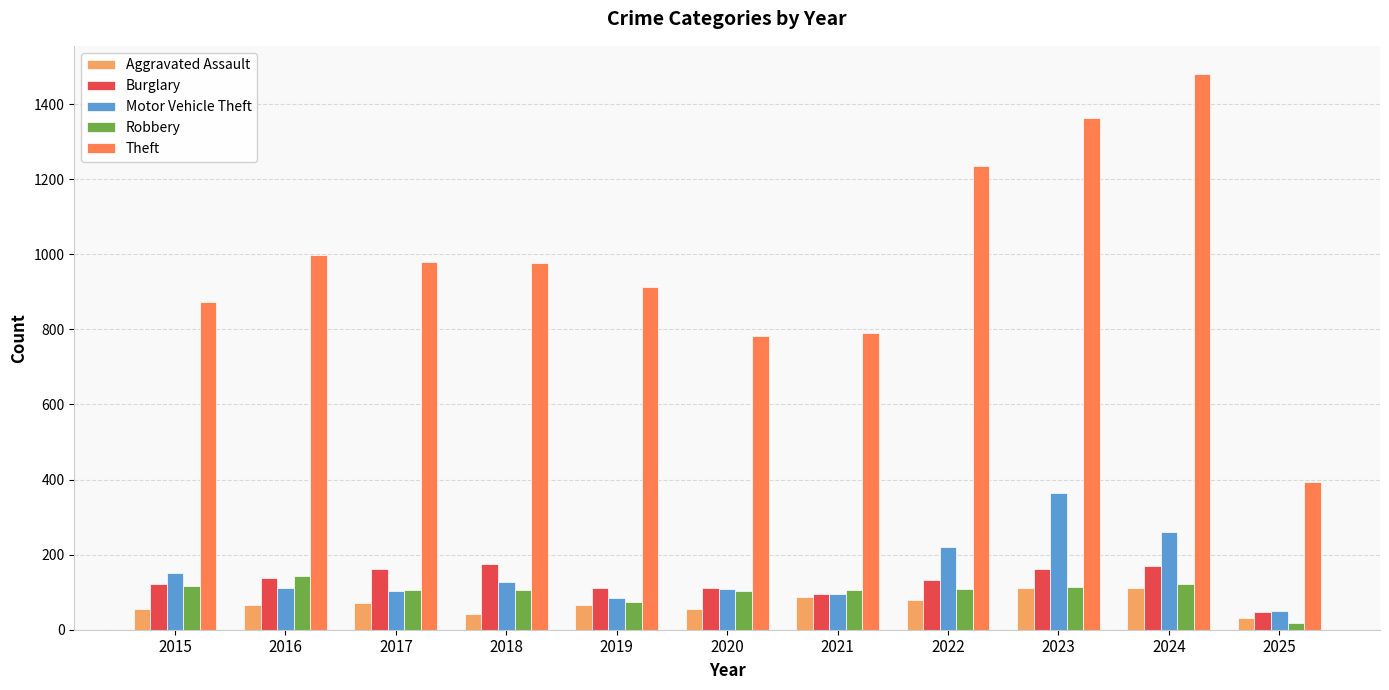

What is the sum of the Aggravated Assault values at 2015 and 2016?

120